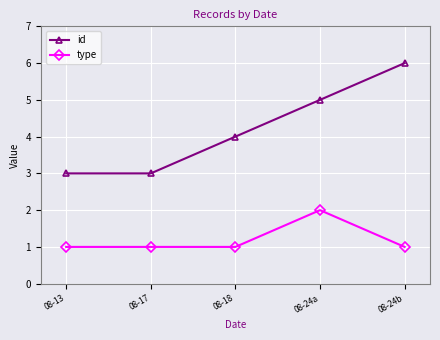

What value does the id series have at 08-24a?

5